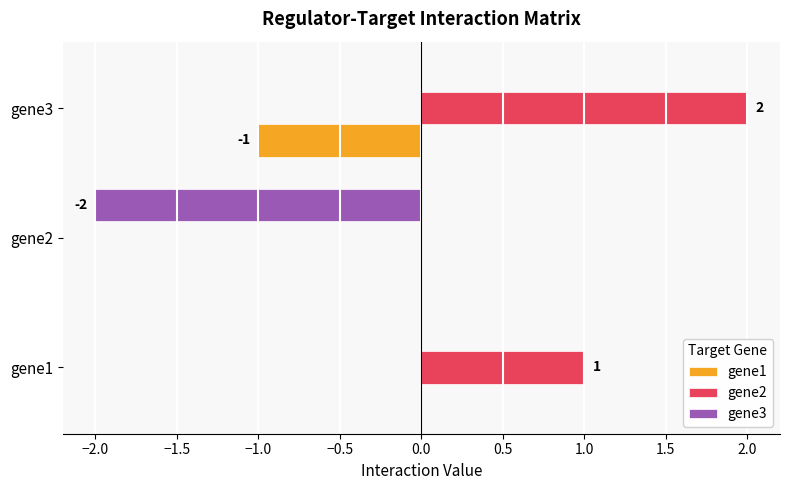

Which series has the largest total across all categories?

gene2